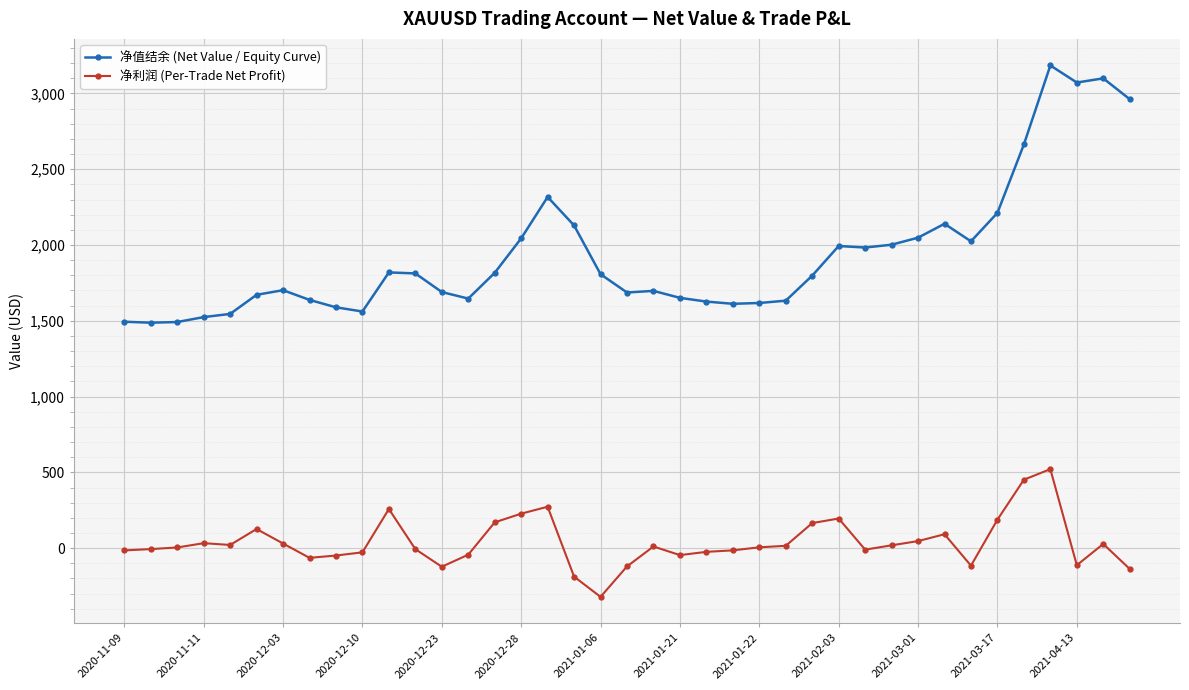

How many lines are shown in the chart?

2